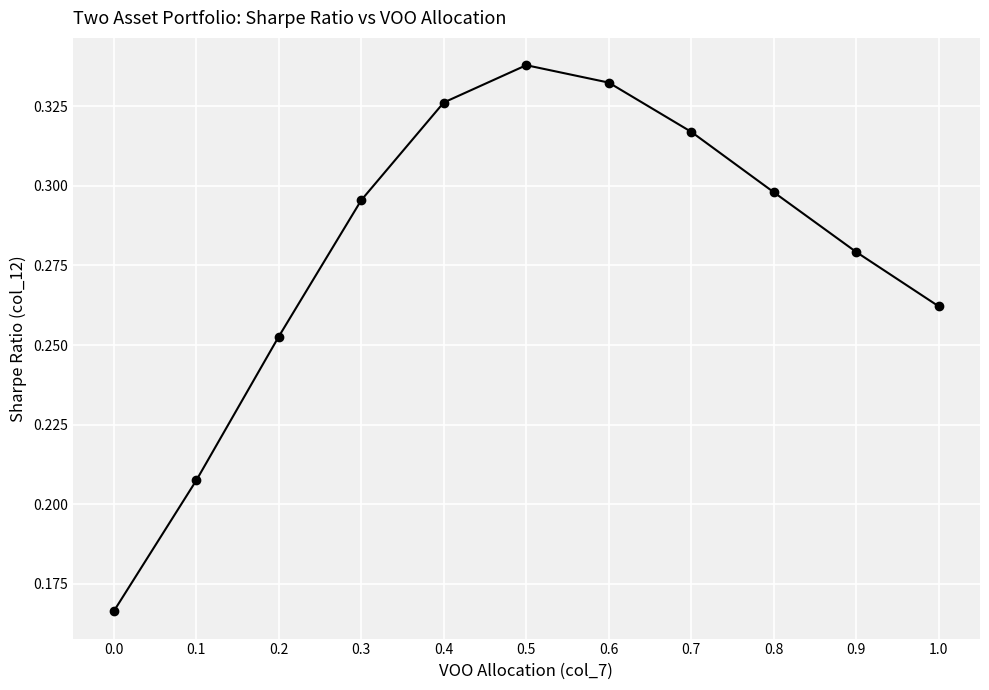

How many categories are shown in the chart?

11